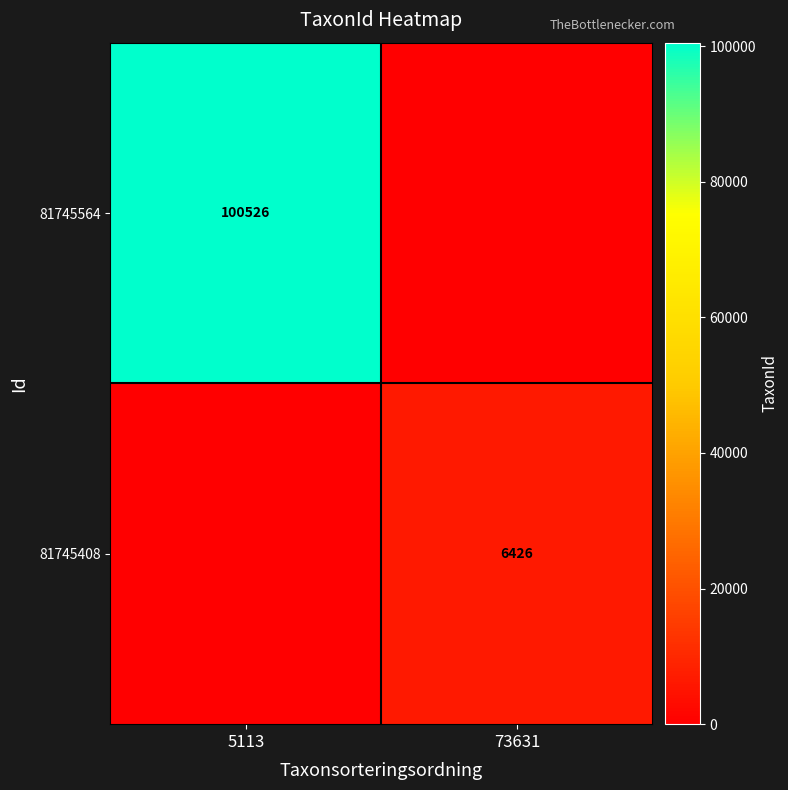

At which category is the sum across all series the highest?

5113